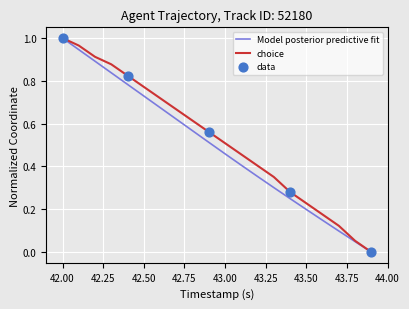

How many lines are shown in the chart?

2